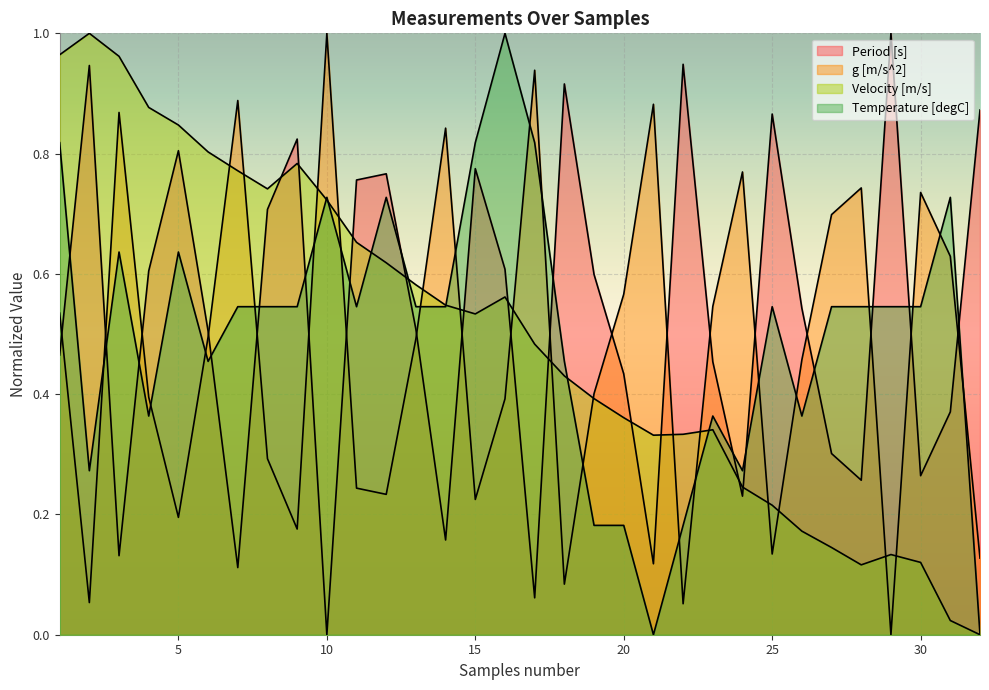

Is the value of Period [s] at 5 greater than the value of Velocity [m/s] at 31?

Yes